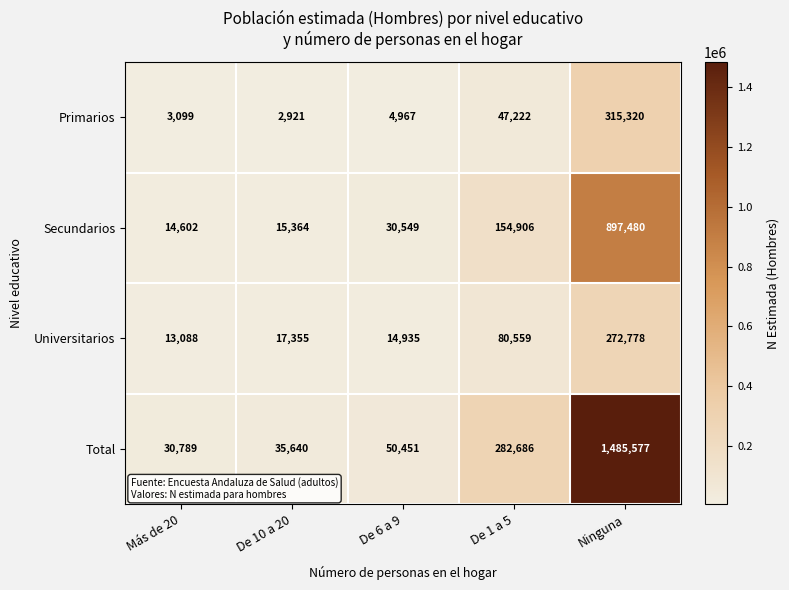

Reading left to right, extract all data points from this chart.

Primarios: 3099	2921	4967	47222	315320
Secundarios: 14602	15364	30549	154906	897480
Universitarios: 13088	17355	14935	80559	272778
Total: 30789	35640	50451	282686	1485577